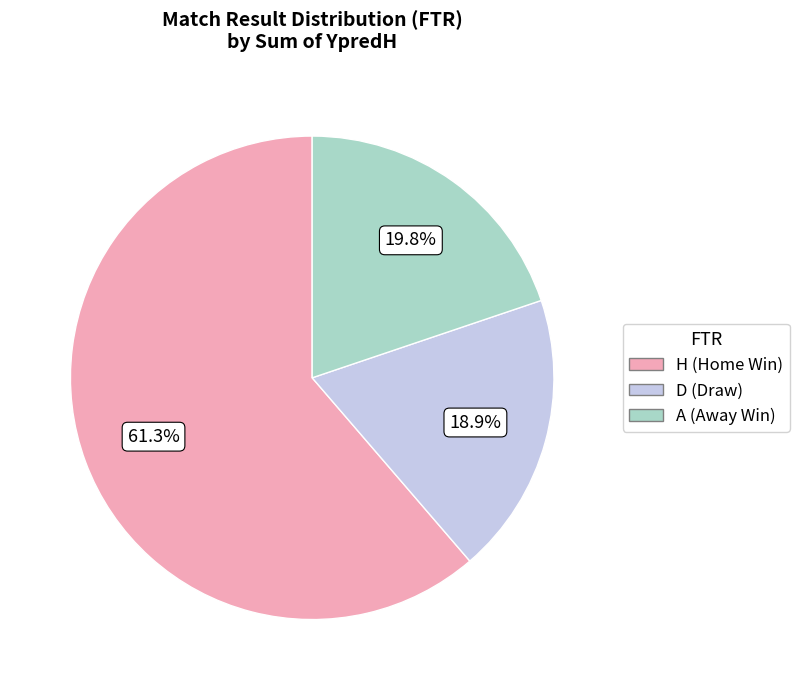

What is the ratio of the value at D to the value at A?

1.0